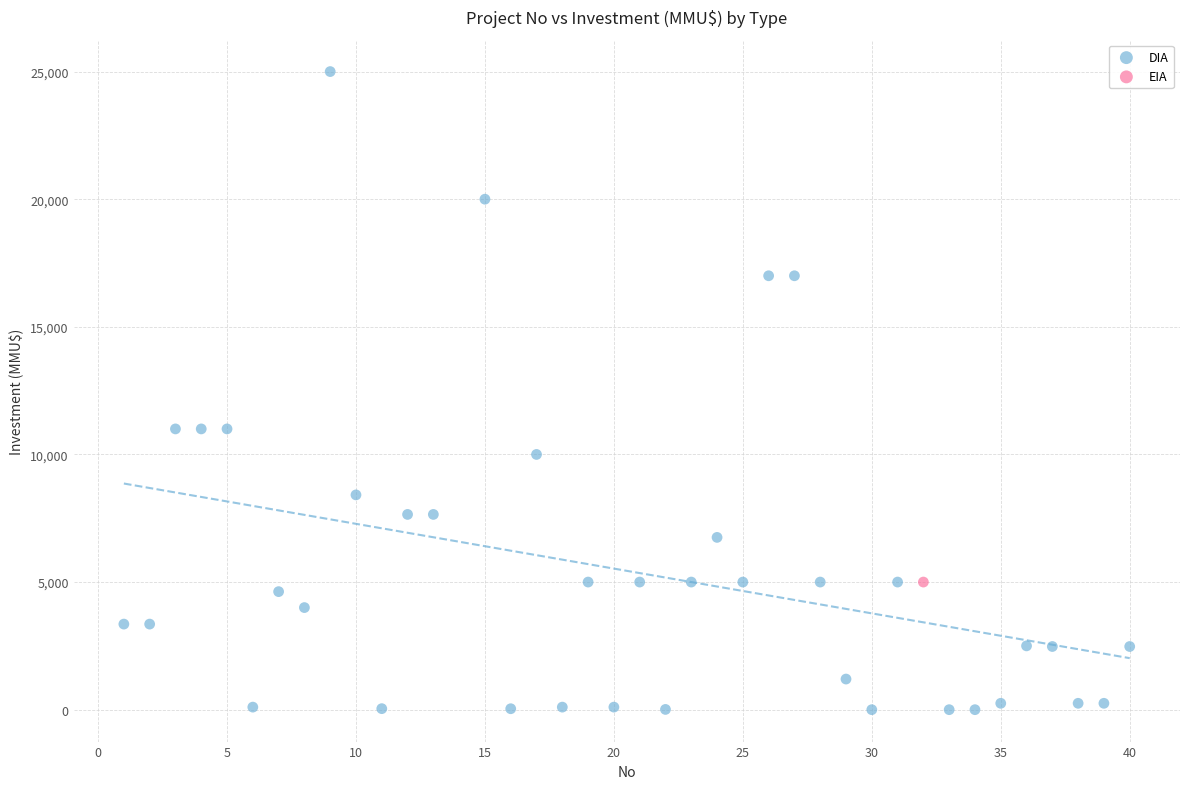

What are all the series names shown in the legend?

DIA, EIA